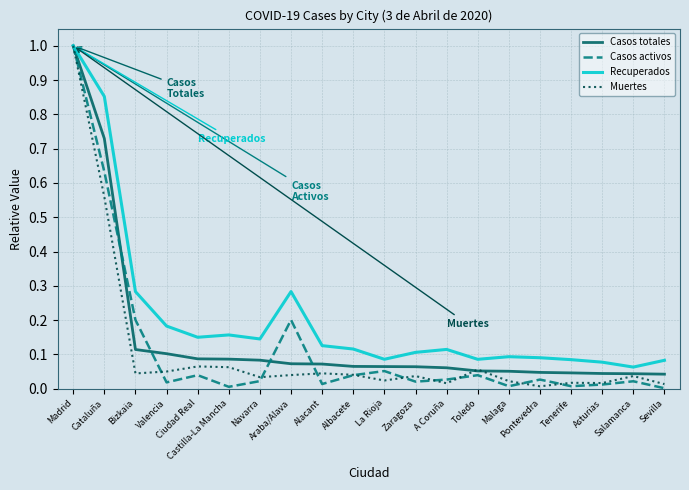

Where is Recuperados nearest to the value 0?

Salamanca